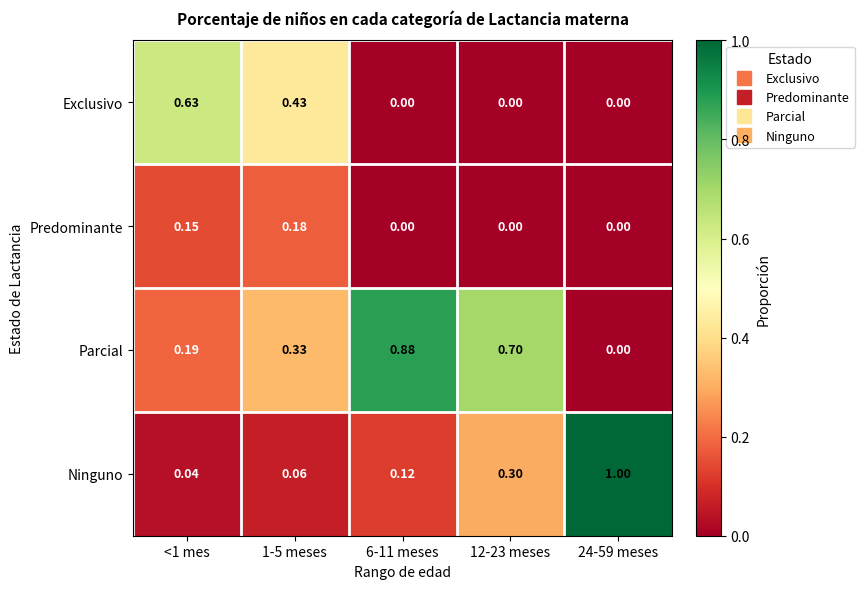

How many distinct data groups are displayed?

4